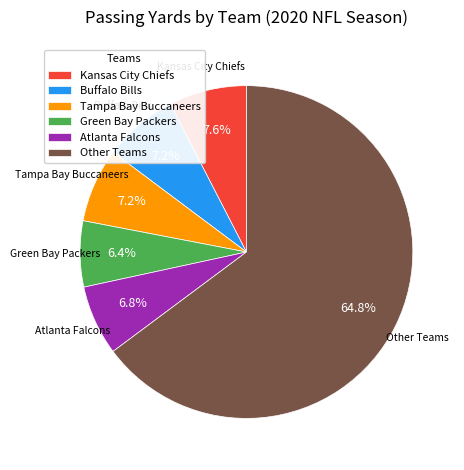

Does any single category account for the majority?

Yes